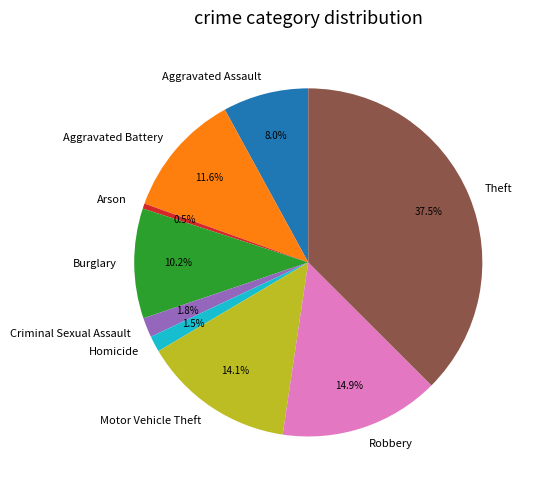

Count the number of slices in the pie.

9